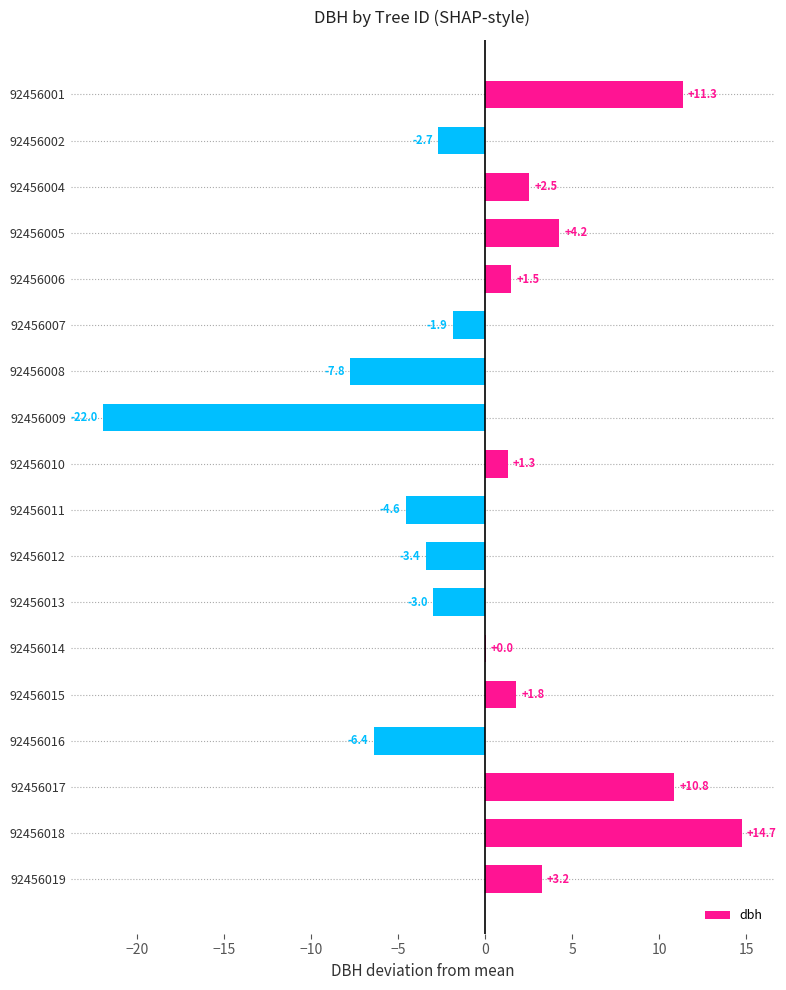

Which has a higher value, 92456010 or 92456002?

92456010